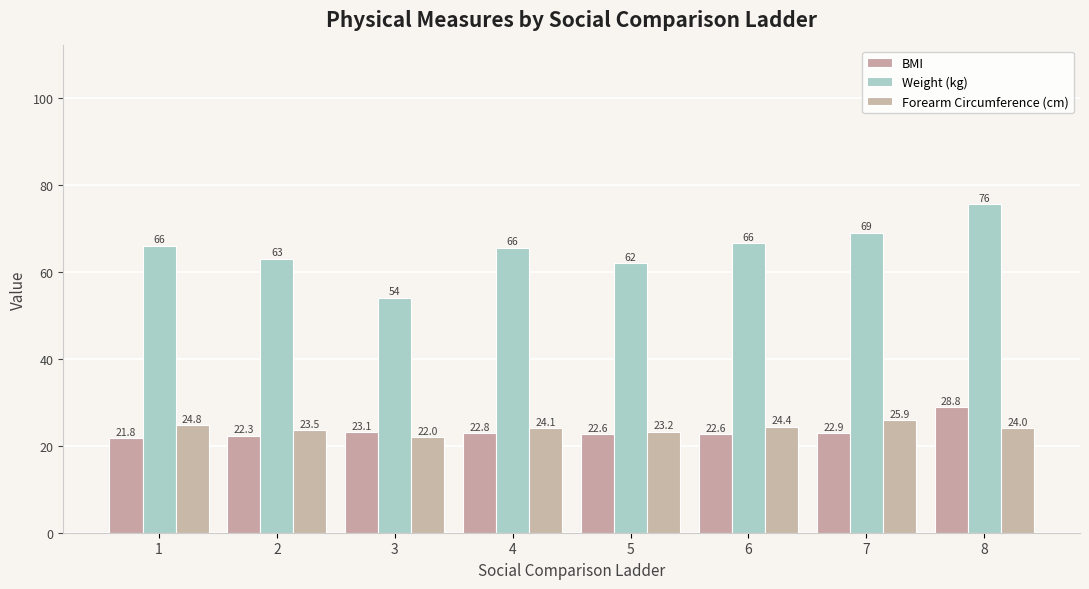

Which series has the largest total across all categories?

Weight (kg)